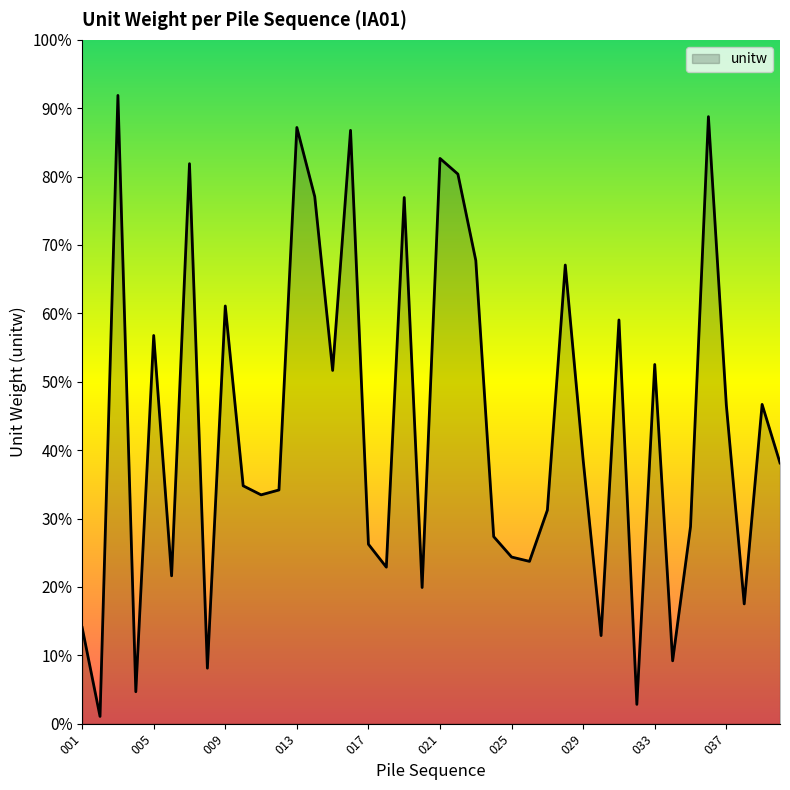

Which label corresponds to the smallest value in the chart?

002